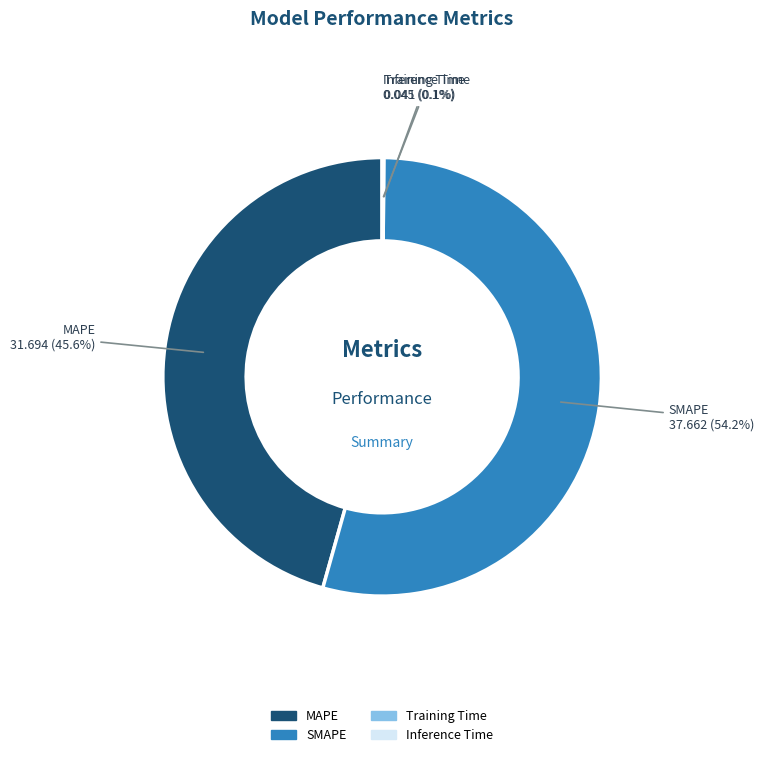

The SMAPE slice represents 54% of the pie. True or false?

True